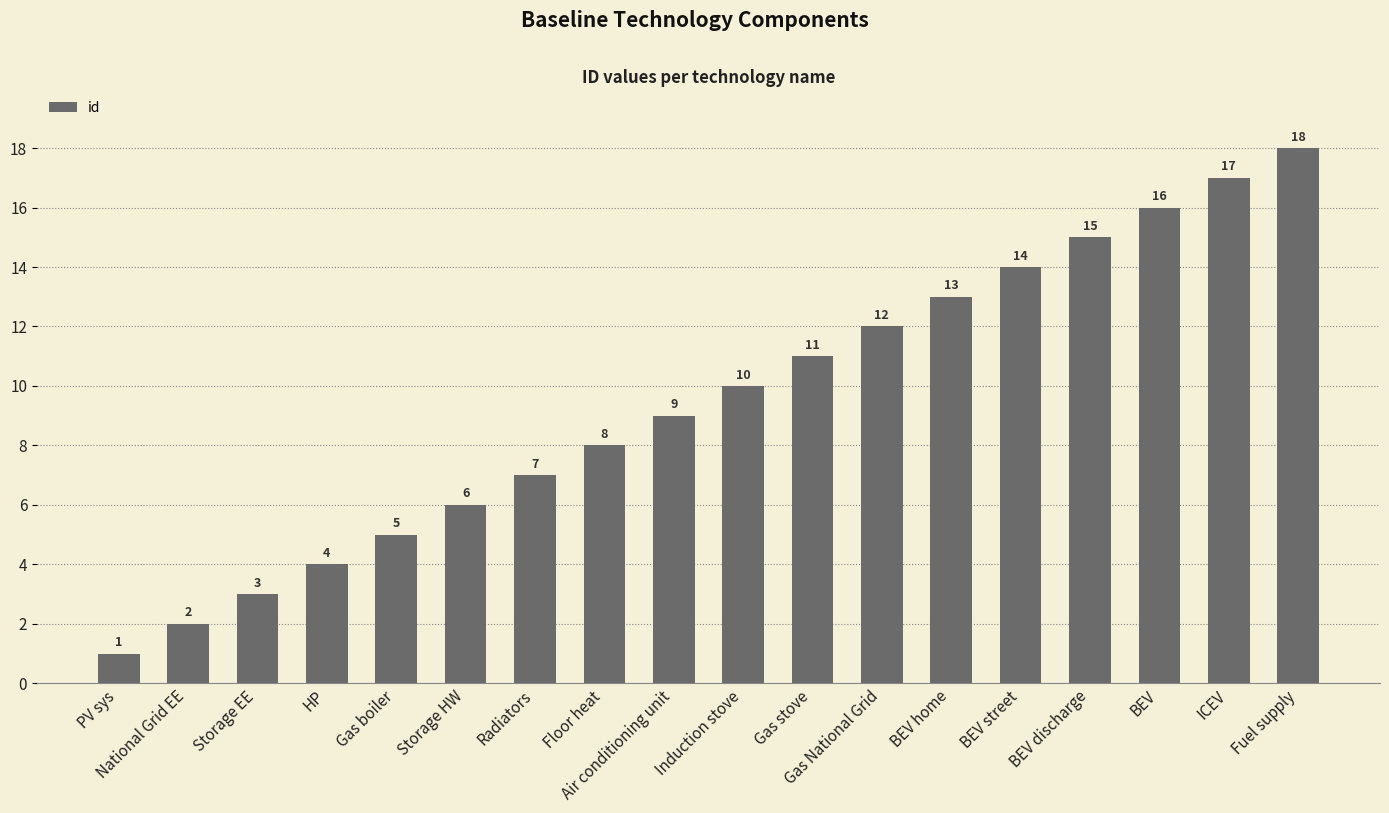

Reading left to right, list all the values displayed in this chart.

1	2	3	4	5	6	7	8	9	10	11	12	13	14	15	16	17	18